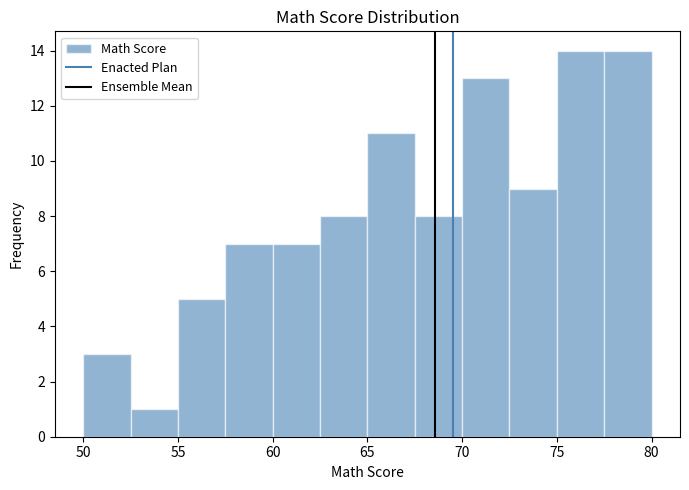

How tall is the bar that spans 62.5 to 65.0 on the x-axis? The values are not printed on the chart, so give them approximately, as read against the axis.

8